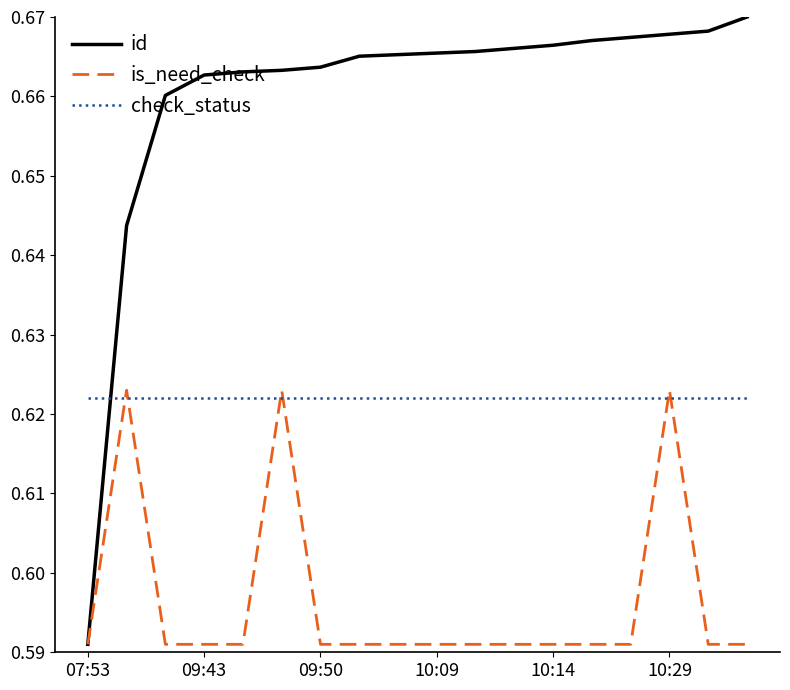

In is_need_check, how many points are higher than both neighbors (excluding endpoints)?

3